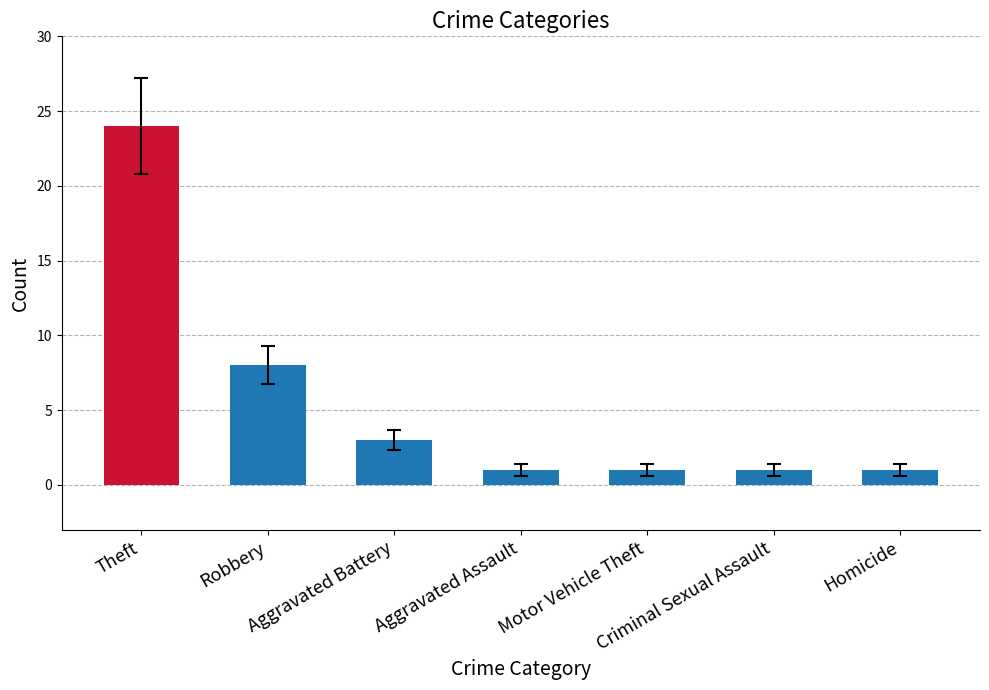

Reading left to right, transcribe all the data shown in this chart.

24	8	3	1	1	1	1